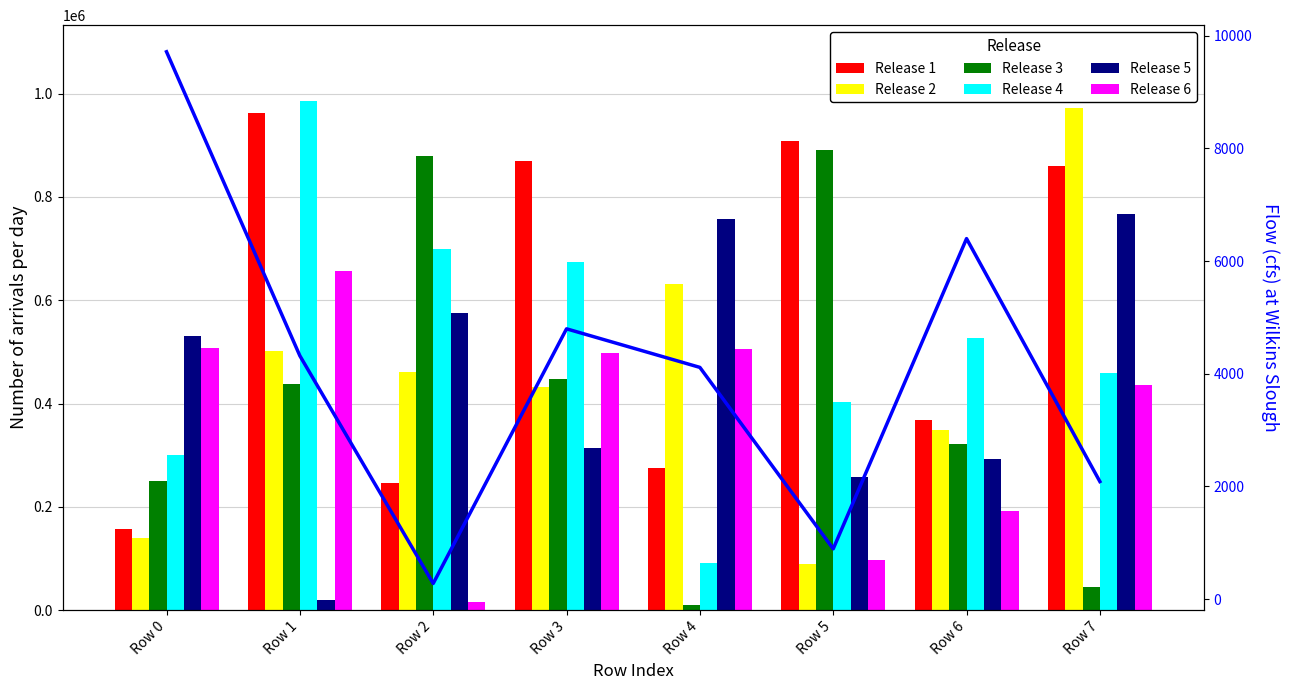

Which category has the highest value in the Release 5 series?

Row 7